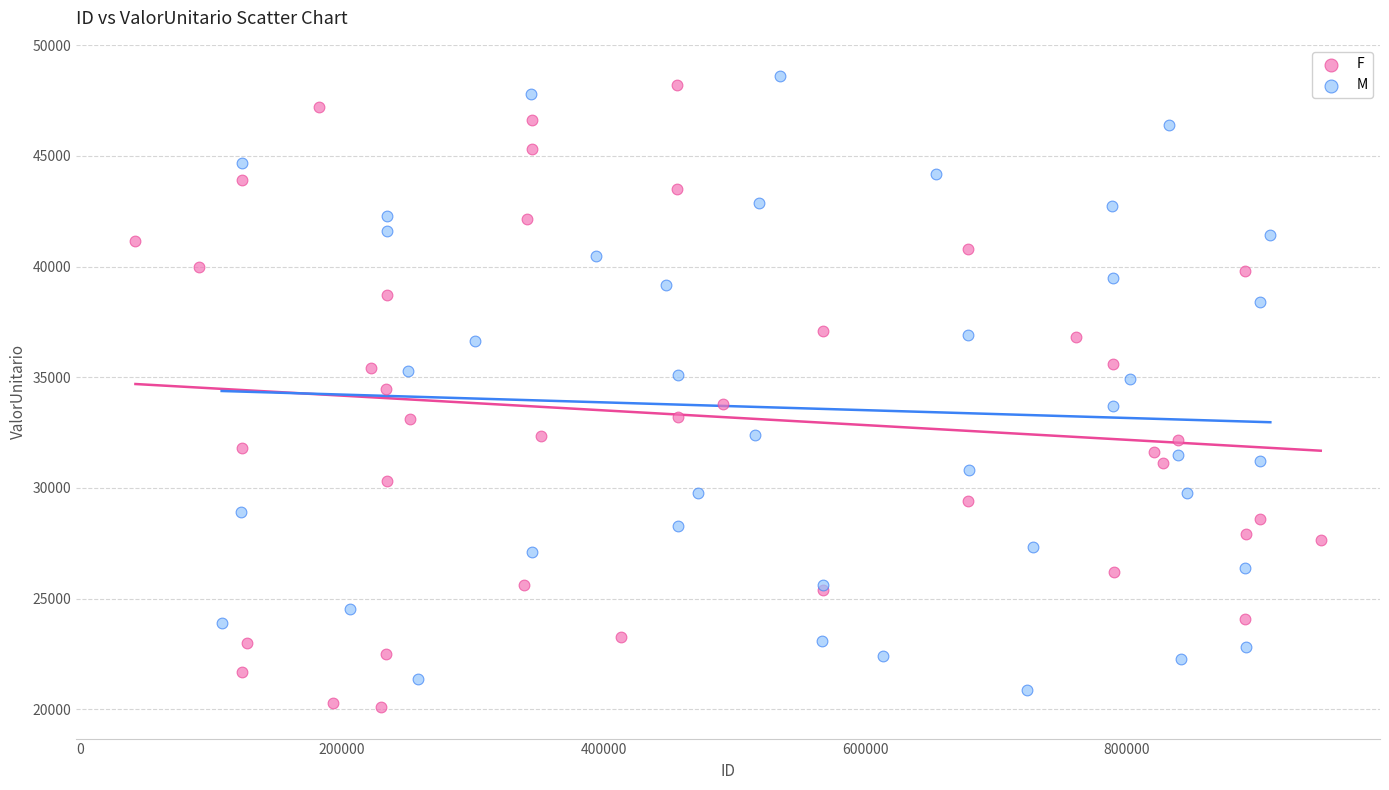

Which series contains the highest Y value?

M